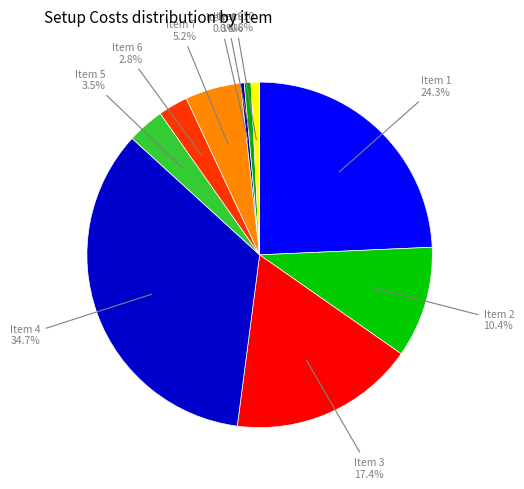

Is there any slice that represents more than half of the pie?

No